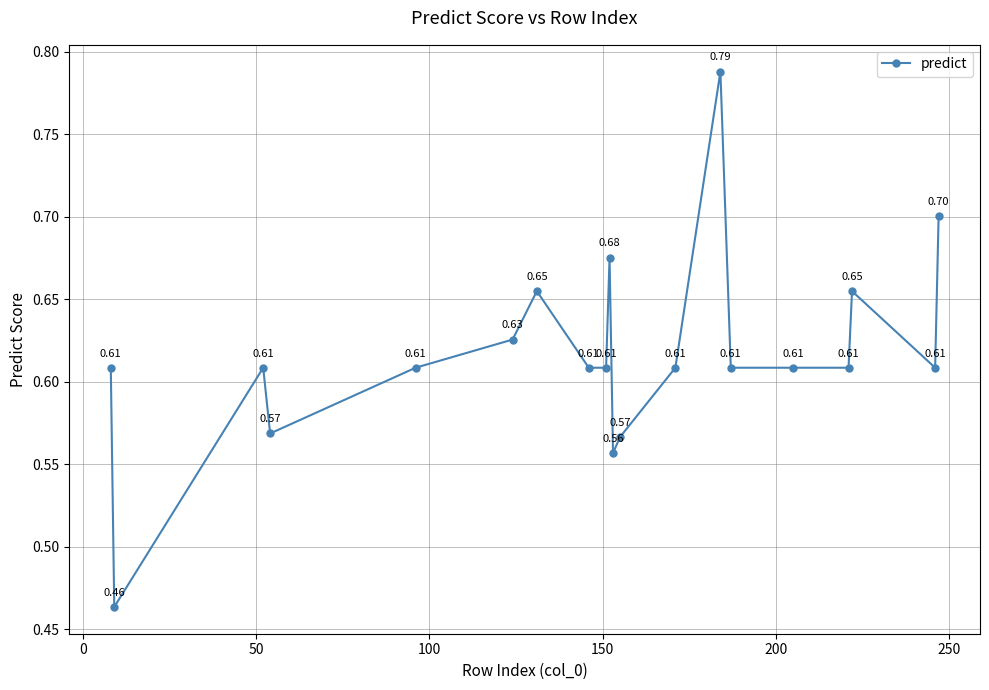

True or false: there are more than 0 points higher than both neighbors.

True